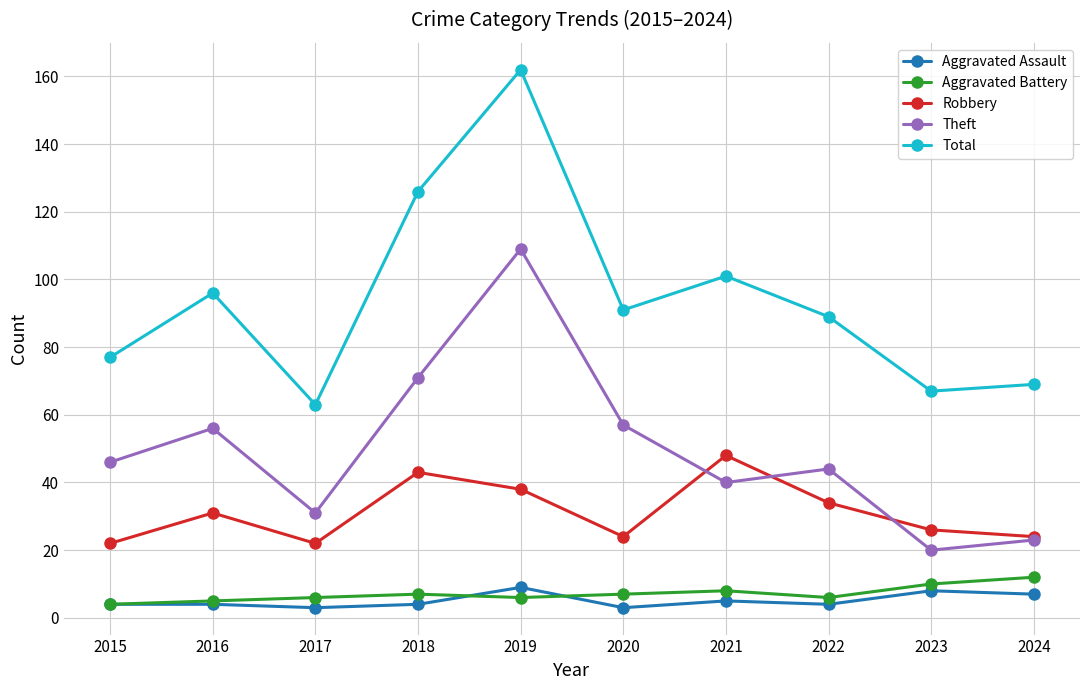

Which series changed the most between 2019 and 2020?

Total